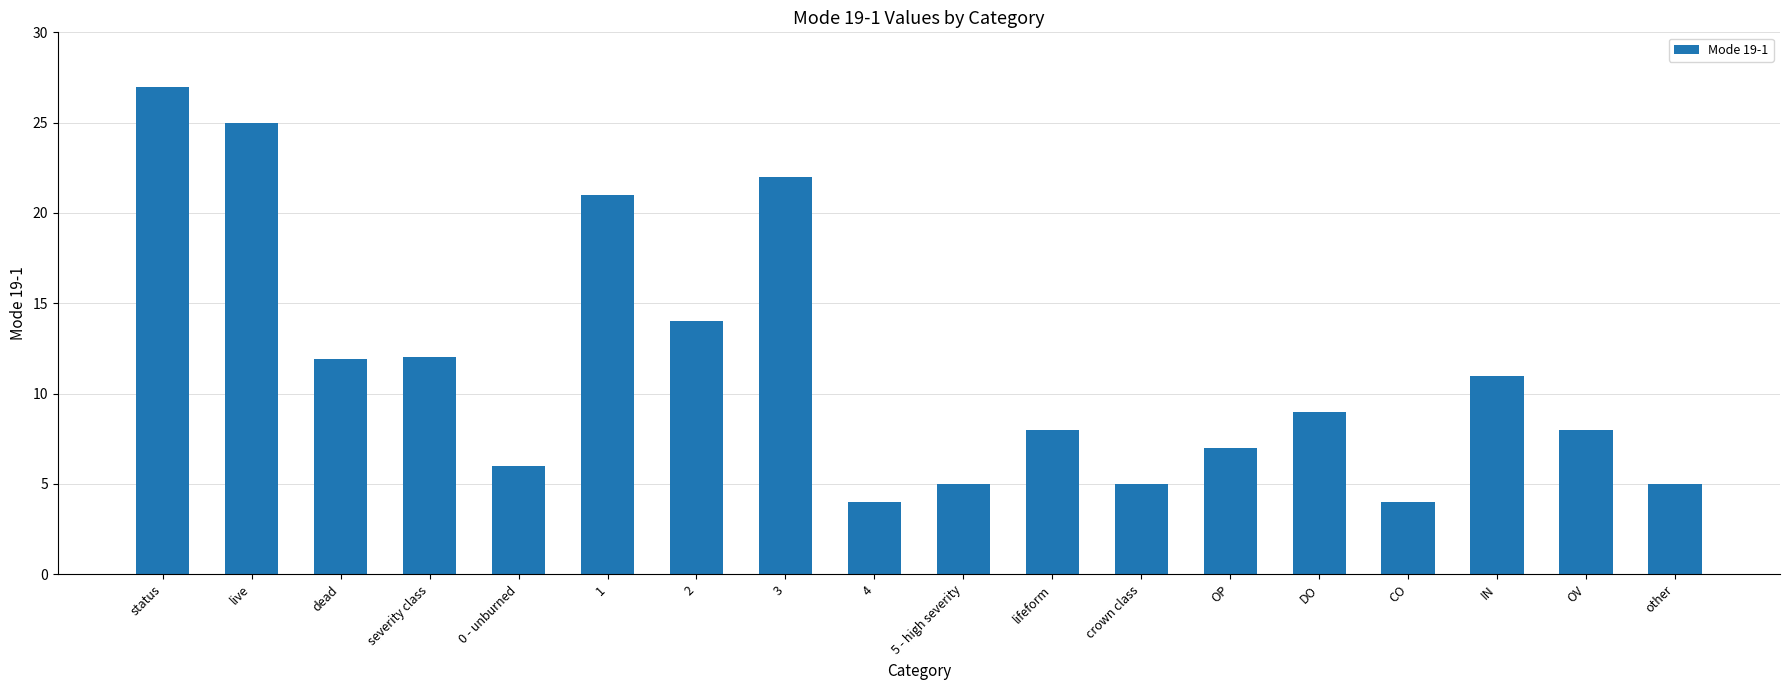

True or false: the data shows 10.8 at OP.

False